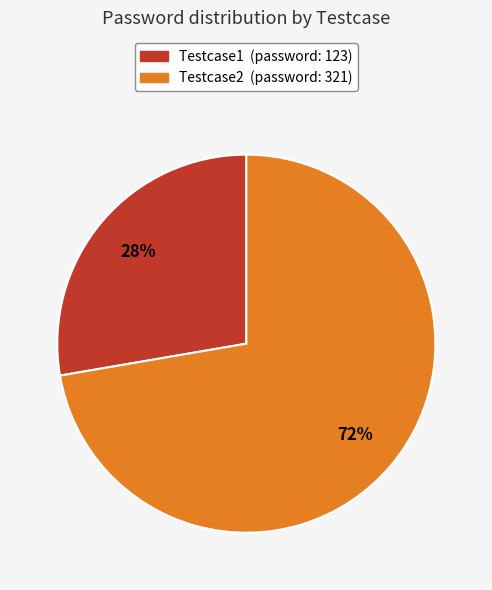

How many slices are in this pie chart?

2